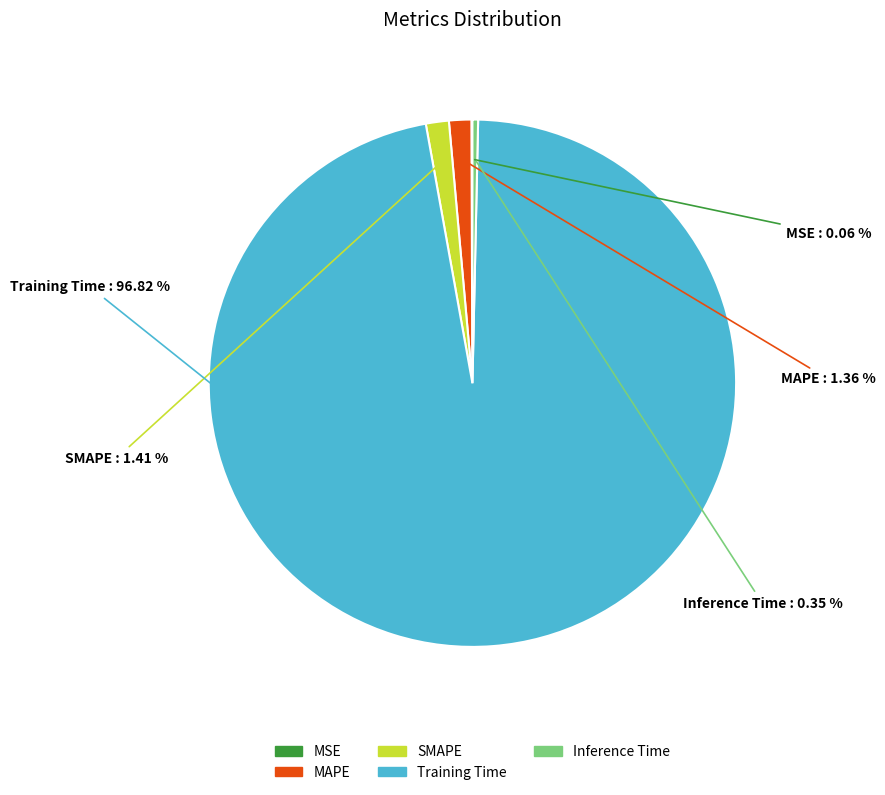

Is there a majority slice in this chart?

Yes